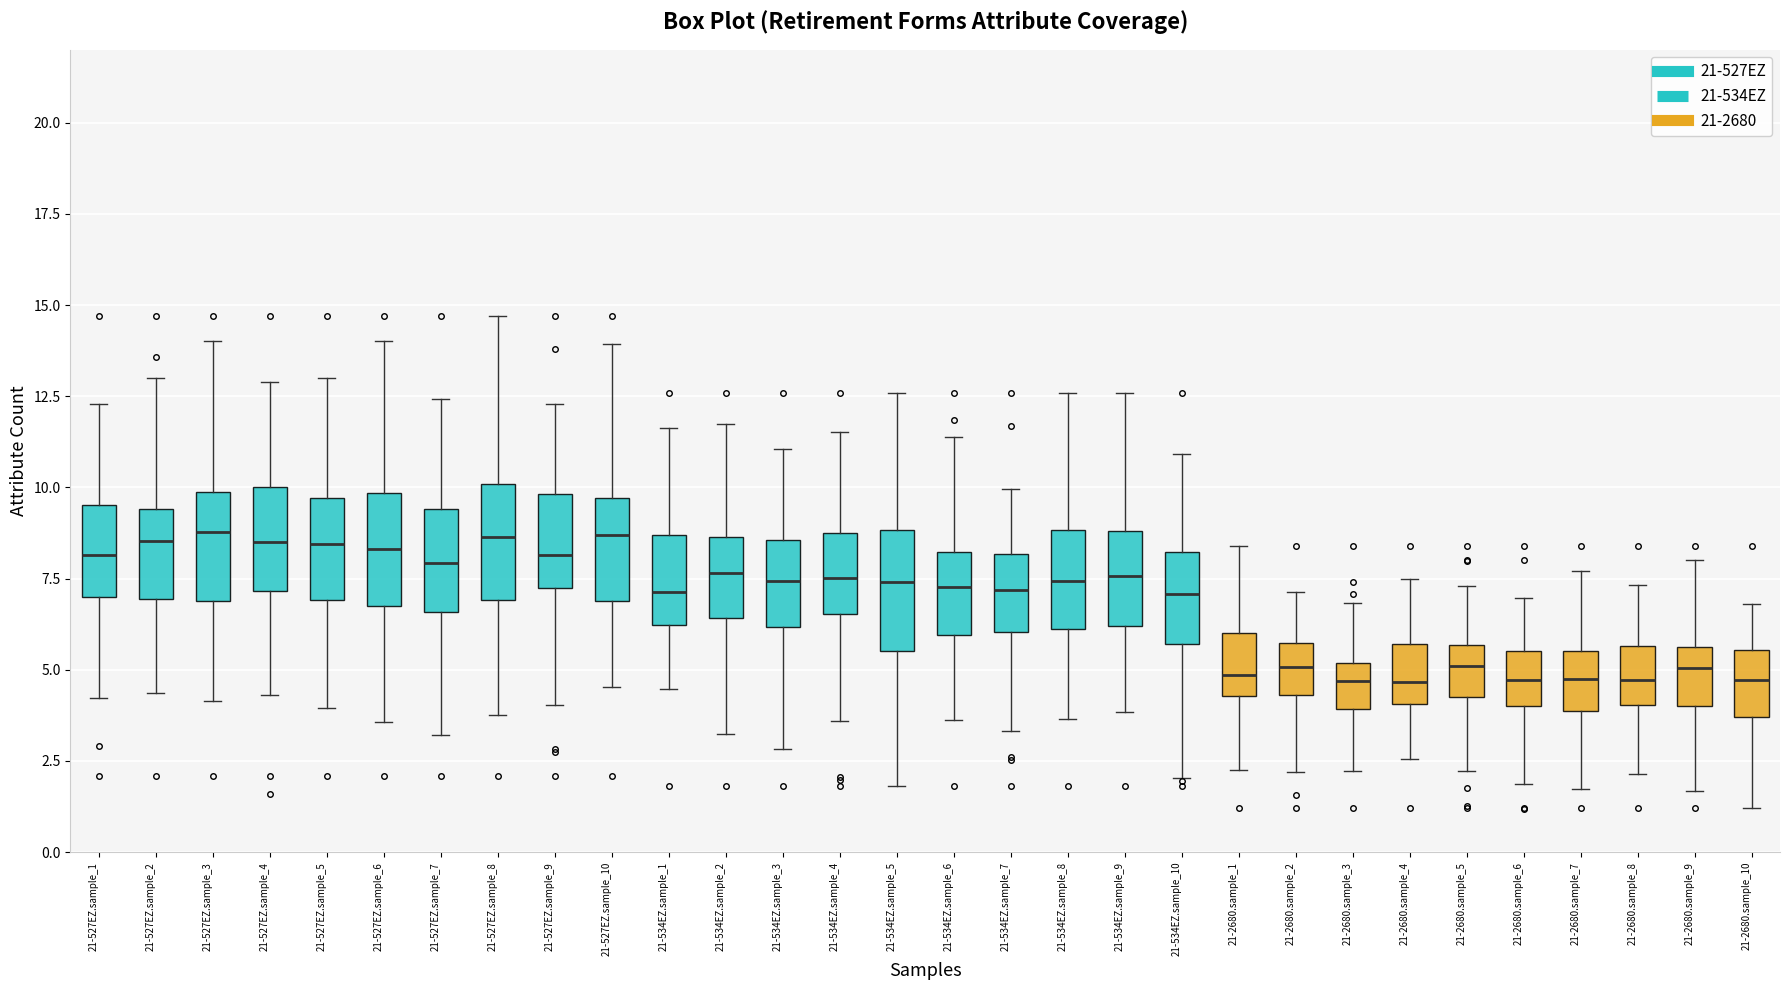

Reading left to right, transcribe this box plot: for each box, give where its median line is, the range the box spans, and where its two whiskers end, as read against the y-axis. The values are not printed on the chart, so give them approximately, as read against the axis.

21-527EZ.sample_1: median 8.0, box 7.0 to 9.5, whiskers 4.0 to 12.5
21-527EZ.sample_2: median 8.5, box 7.0 to 9.5, whiskers 4.5 to 13.0
21-527EZ.sample_3: median 9.0, box 7.0 to 10.0, whiskers 4.0 to 14.0
21-527EZ.sample_4: median 8.5, box 7.0 to 10.0, whiskers 4.5 to 13.0
21-527EZ.sample_5: median 8.5, box 7.0 to 9.5, whiskers 4.0 to 13.0
21-527EZ.sample_6: median 8.5, box 7.0 to 10.0, whiskers 3.5 to 14.0
21-527EZ.sample_7: median 8.0, box 6.5 to 9.5, whiskers 3.0 to 12.5
21-527EZ.sample_8: median 8.5, box 7.0 to 10.0, whiskers 4.0 to 14.5
21-527EZ.sample_9: median 8.0, box 7.5 to 10.0, whiskers 4.0 to 12.5
21-527EZ.sample_10: median 8.5, box 7.0 to 9.5, whiskers 4.5 to 14.0
21-534EZ.sample_1: median 7.0, box 6.0 to 8.5, whiskers 4.5 to 11.5
21-534EZ.sample_2: median 7.5, box 6.5 to 8.5, whiskers 3.0 to 11.5
21-534EZ.sample_3: median 7.5, box 6.0 to 8.5, whiskers 3.0 to 11.0
21-534EZ.sample_4: median 7.5, box 6.5 to 9.0, whiskers 3.5 to 11.5
21-534EZ.sample_5: median 7.5, box 5.5 to 9.0, whiskers 2.0 to 12.5
21-534EZ.sample_6: median 7.5, box 6.0 to 8.0, whiskers 3.5 to 11.5
21-534EZ.sample_7: median 7.0, box 6.0 to 8.0, whiskers 3.5 to 10.0
21-534EZ.sample_8: median 7.5, box 6.0 to 9.0, whiskers 3.5 to 12.5
21-534EZ.sample_9: median 7.5, box 6.0 to 9.0, whiskers 4.0 to 12.5
21-534EZ.sample_10: median 7.0, box 5.5 to 8.0, whiskers 2.0 to 11.0
21-2680.sample_1: median 5.0, box 4.5 to 6.0, whiskers 2.5 to 8.5
21-2680.sample_2: median 5.0, box 4.5 to 5.5, whiskers 2.0 to 7.0
21-2680.sample_3: median 4.5, box 4.0 to 5.0, whiskers 2.0 to 7.0
21-2680.sample_4: median 4.5, box 4.0 to 5.5, whiskers 2.5 to 7.5
21-2680.sample_5: median 5.0, box 4.5 to 5.5, whiskers 2.0 to 7.5
21-2680.sample_6: median 4.5, box 4.0 to 5.5, whiskers 2.0 to 7.0
21-2680.sample_7: median 4.5, box 4.0 to 5.5, whiskers 1.5 to 7.5
21-2680.sample_8: median 4.5, box 4.0 to 5.5, whiskers 2.0 to 7.5
21-2680.sample_9: median 5.0, box 4.0 to 5.5, whiskers 1.5 to 8.0
21-2680.sample_10: median 4.5, box 3.5 to 5.5, whiskers 1.0 to 7.0